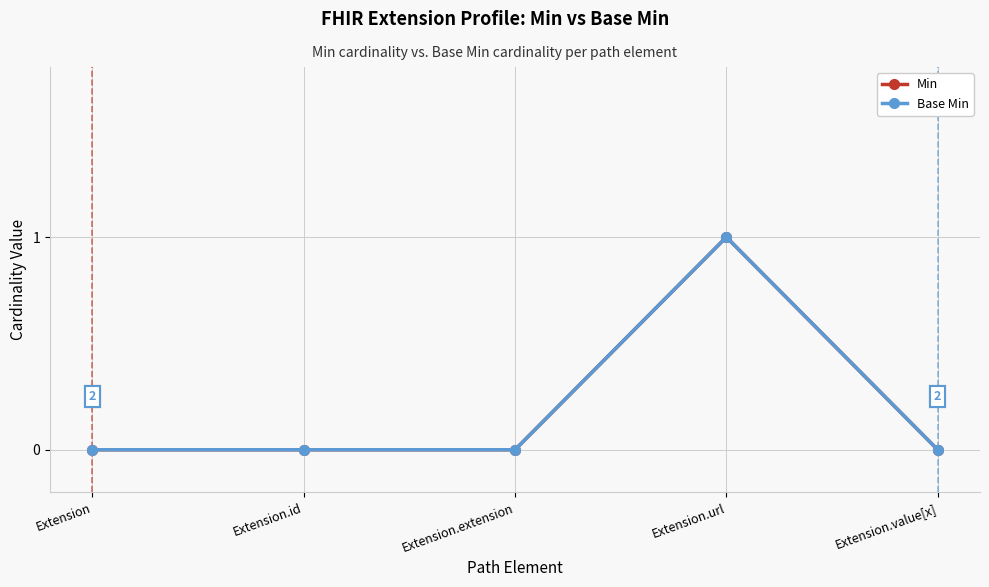

The value of Min at Extension.value[x] is 0. True or false?

False